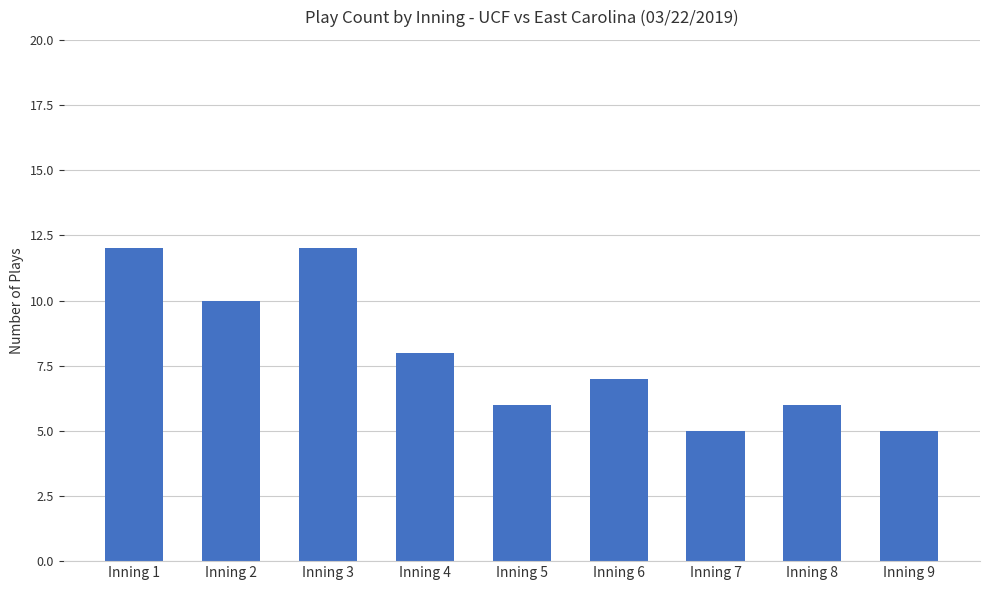

Reading left to right, list all the values displayed in this chart.

Inning 1=12	Inning 2=10	Inning 3=12	Inning 4=8	Inning 5=6	Inning 6=7	Inning 7=5	Inning 8=6	Inning 9=5